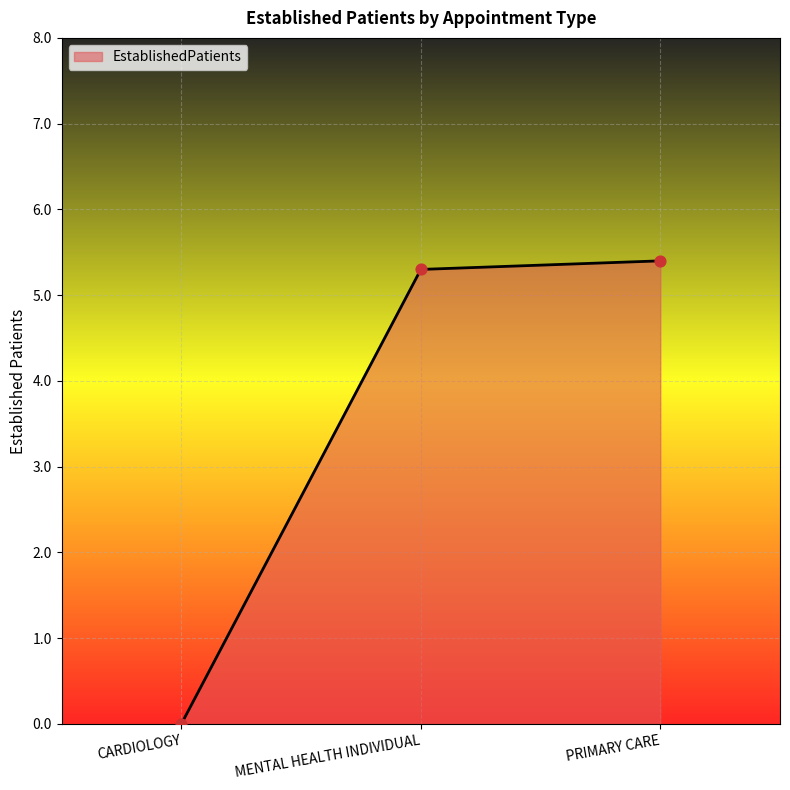

What is the change in value from CARDIOLOGY to MENTAL HEALTH INDIVIDUAL?

+5.3